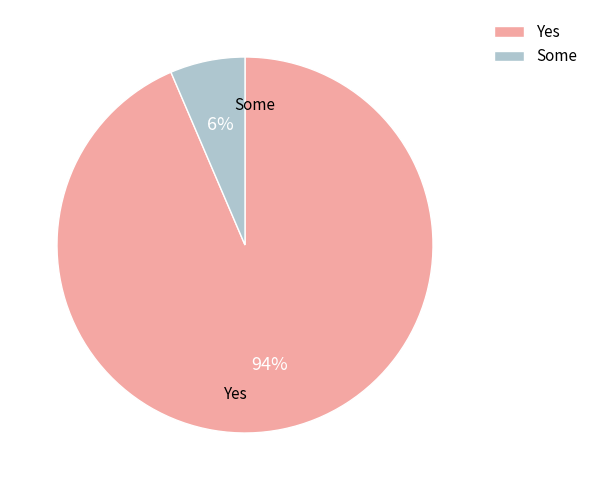

How many slices are in this pie chart?

2